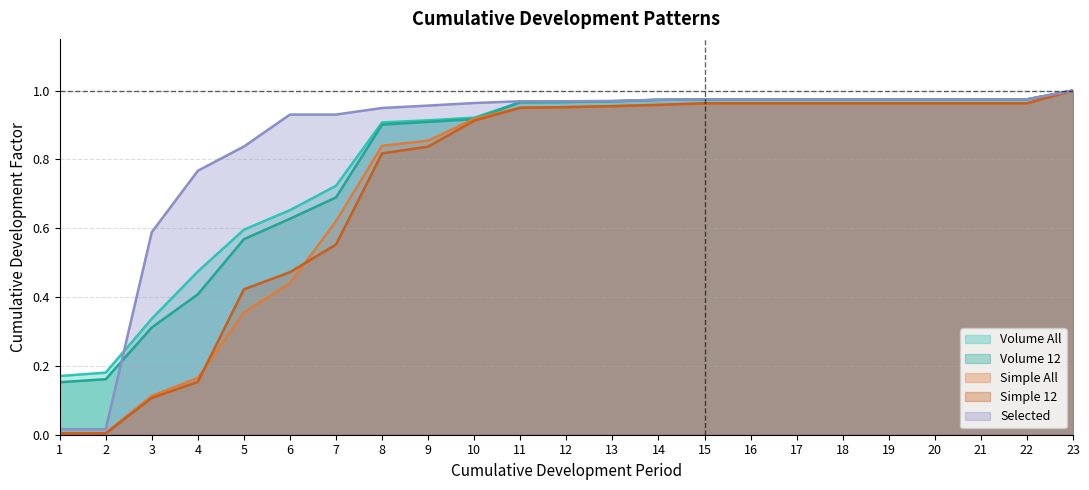

Reading left to right, what are all the values shown in this chart?

Volume All: 1=0.2	2=0.2	3=0.3	4=0.5	5=0.6	6=0.7	7=0.7	8=0.9	9=0.9	10=0.9	11=1.0	12=1.0	13=1.0	14=1.0	15=1.0	16=1.0	17=1.0	18=1.0	19=1.0	20=1.0	21=1.0	22=1.0	23=1.0
Volume 12: 1=0.2	2=0.2	3=0.3	4=0.4	5=0.6	6=0.6	7=0.7	8=0.9	9=0.9	10=0.9	11=1.0	12=1.0	13=1.0	14=1.0	15=1.0	16=1.0	17=1.0	18=1.0	19=1.0	20=1.0	21=1.0	22=1.0	23=1.0
Simple All: 1=0.0	2=0.0	3=0.1	4=0.2	5=0.4	6=0.4	7=0.6	8=0.8	9=0.9	10=0.9	11=1.0	12=1.0	13=1.0	14=1.0	15=1.0	16=1.0	17=1.0	18=1.0	19=1.0	20=1.0	21=1.0	22=1.0	23=1.0
Simple 12: 1=0.0	2=0.0	3=0.1	4=0.2	5=0.4	6=0.5	7=0.6	8=0.8	9=0.8	10=0.9	11=0.9	12=1.0	13=1.0	14=1.0	15=1.0	16=1.0	17=1.0	18=1.0	19=1.0	20=1.0	21=1.0	22=1.0	23=1.0
Selected: 1=0.0	2=0.0	3=0.6	4=0.8	5=0.8	6=0.9	7=0.9	8=0.9	9=1.0	10=1.0	11=1.0	12=1.0	13=1.0	14=1.0	15=1.0	16=1.0	17=1.0	18=1.0	19=1.0	20=1.0	21=1.0	22=1.0	23=1.0